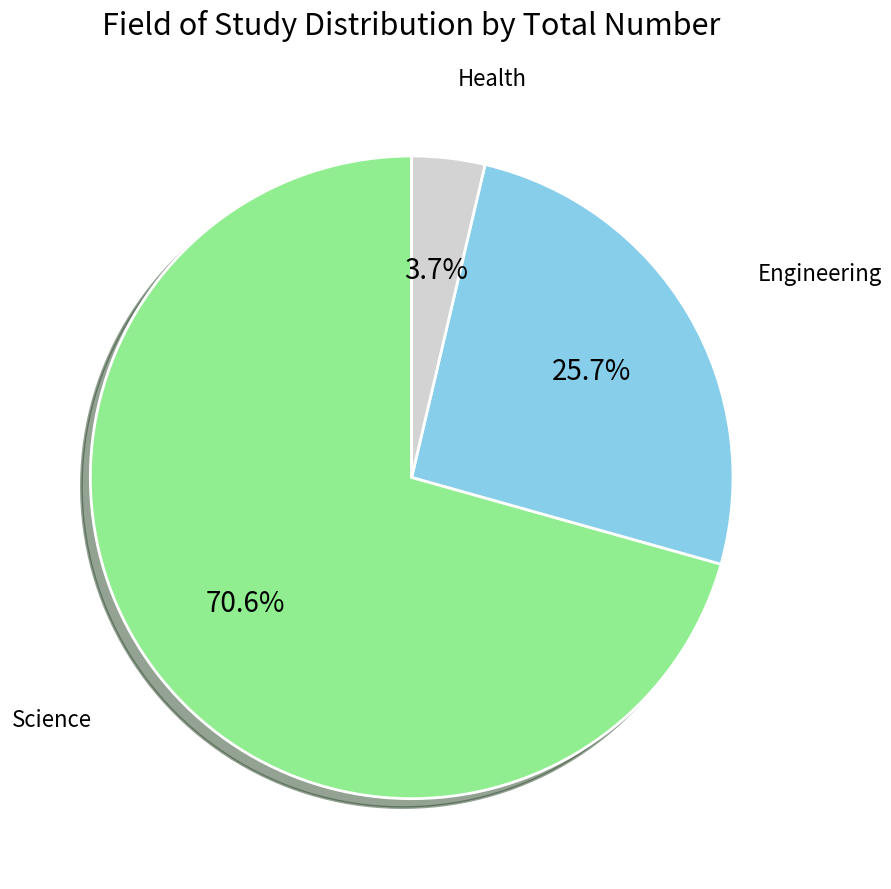

Is there any slice that represents more than half of the pie?

Yes